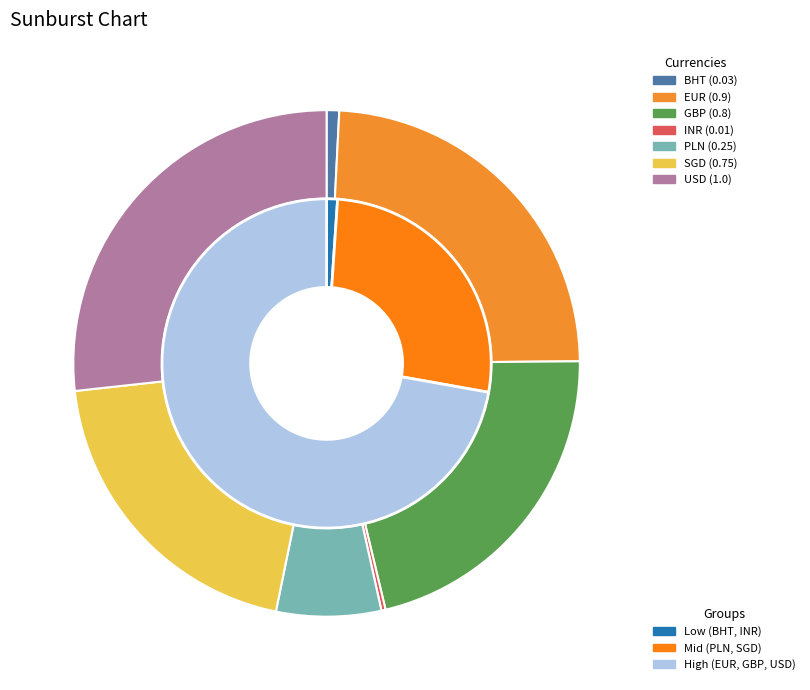

True or false: SGD accounts for 10% of the total.

False